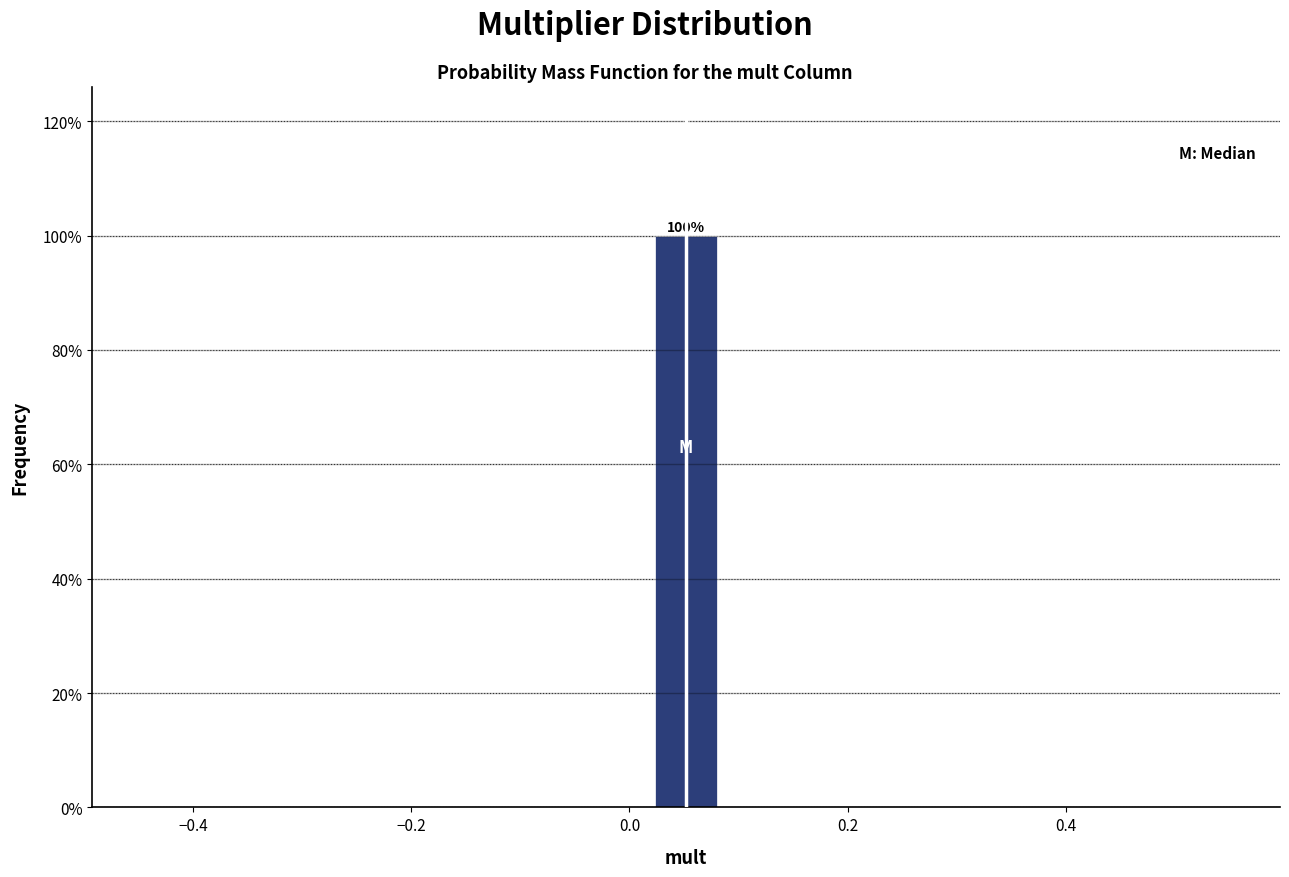

Read against the x-axis, roughly where is the centre of the tallest bar?

0.06